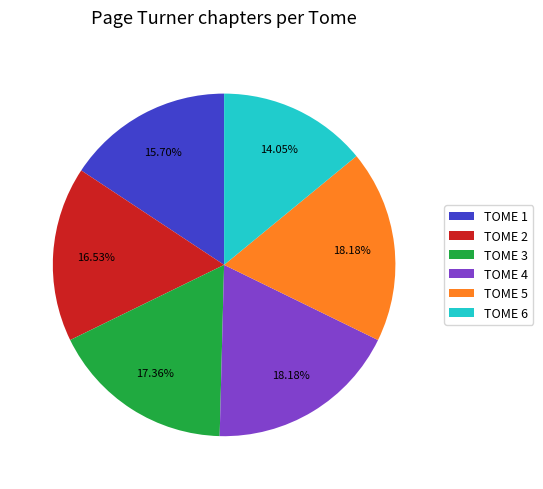

Approximately how many times larger is the value at TOME 1 compared to TOME 4?

0.9